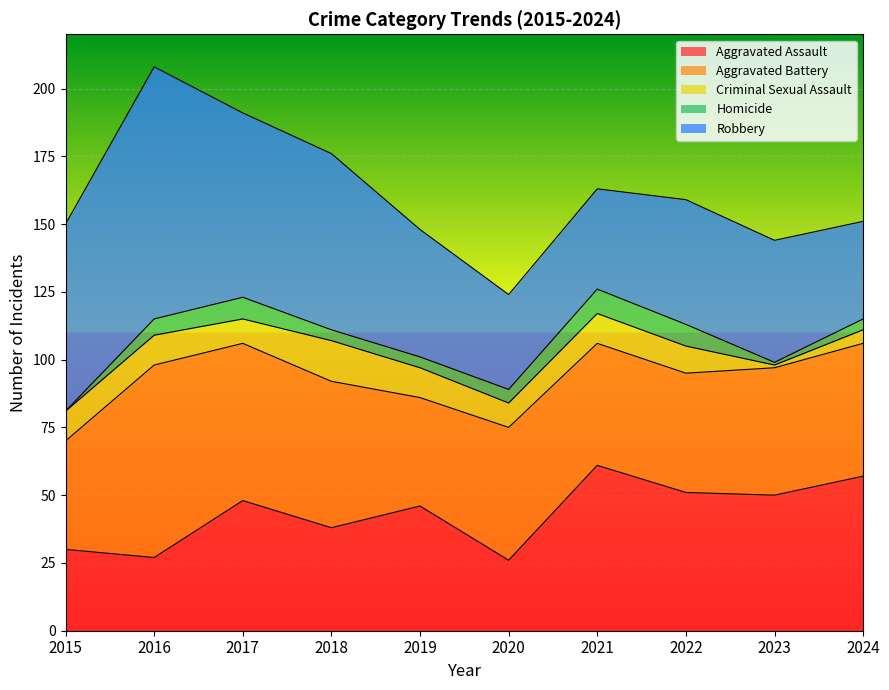

At which label does Homicide first exceed 5?

2016